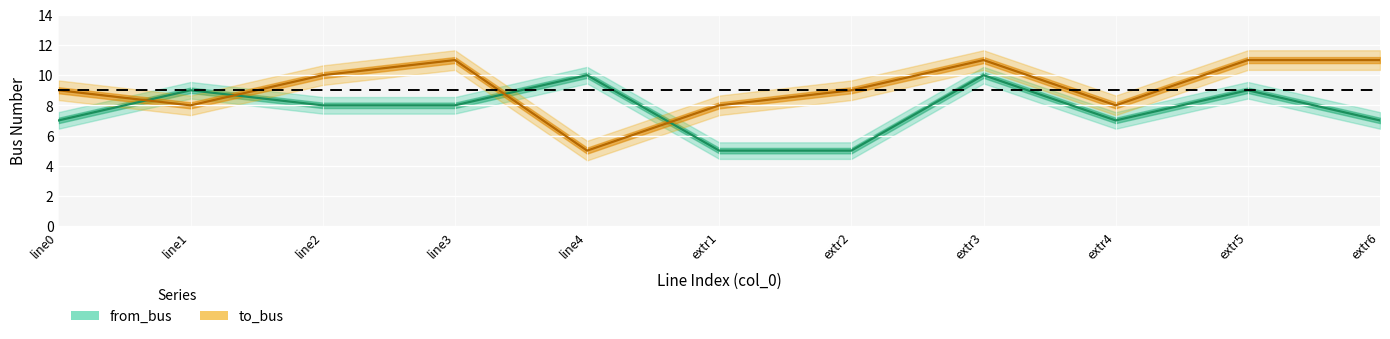

Which has a higher value, line3 or extr4?

line3